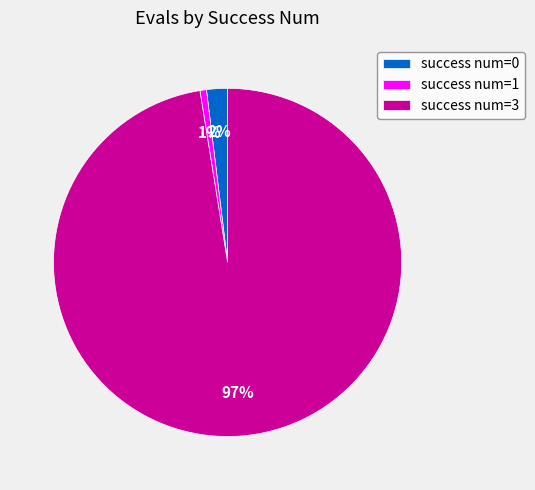

What is the largest slice in the pie chart?

success num=3